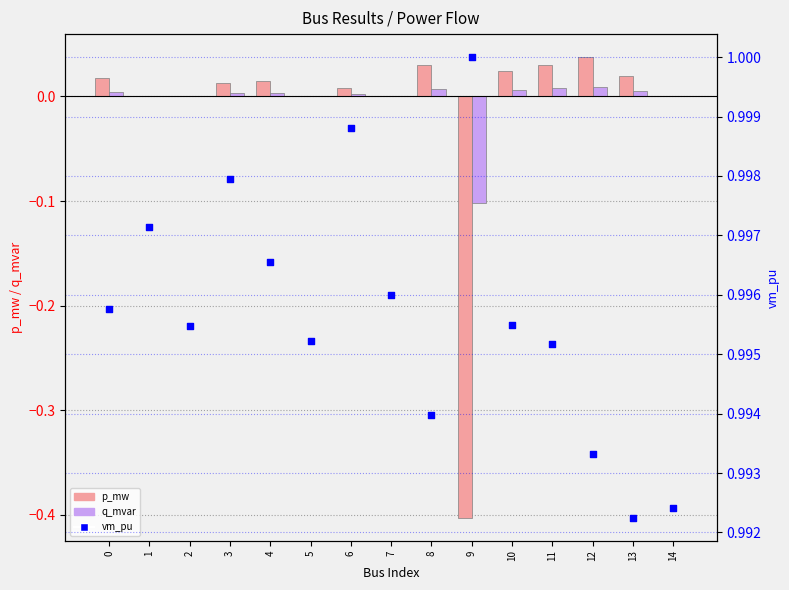

At which category is the sum across all series the highest?

12